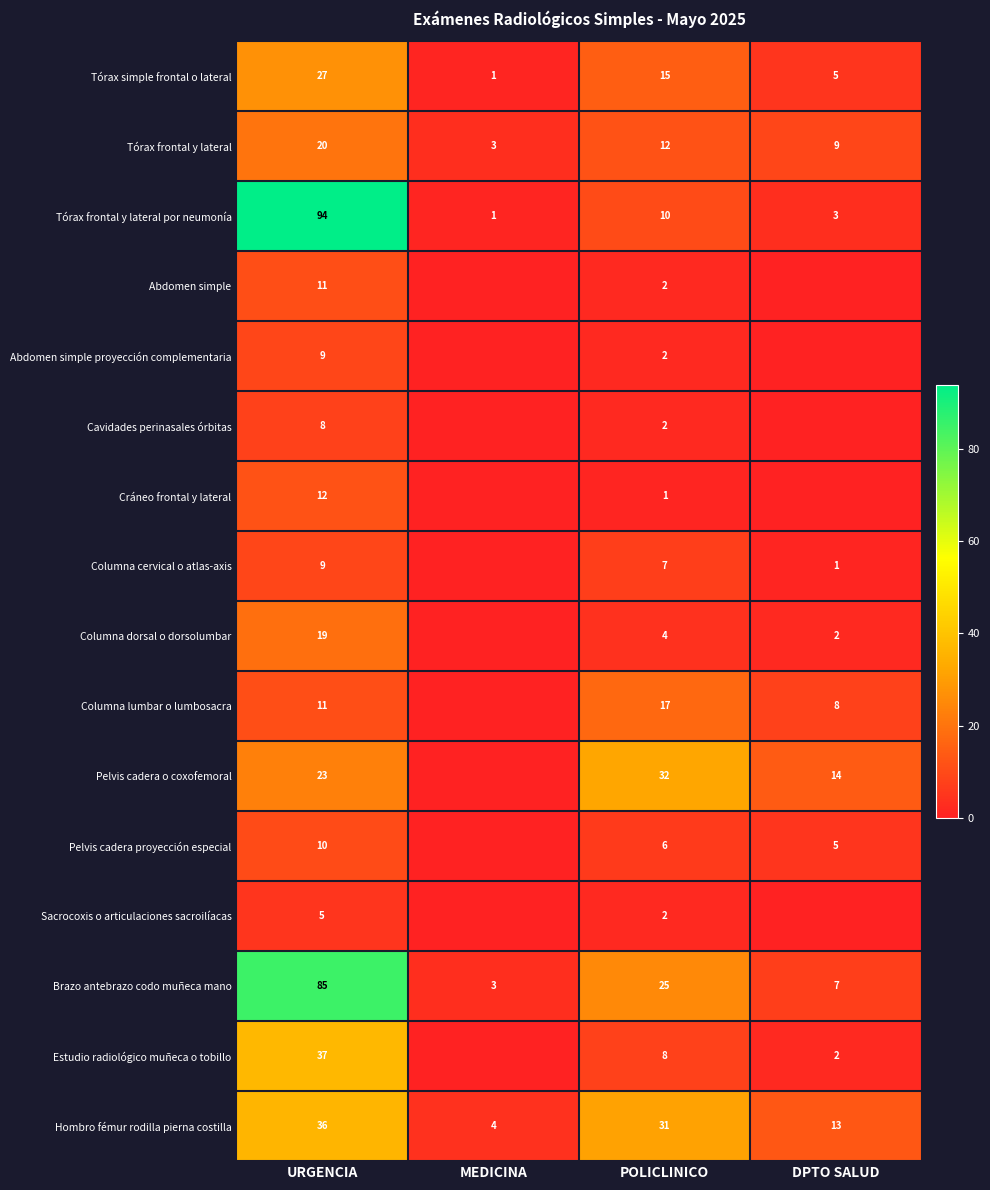

At which category is the sum across all series the highest?

URGENCIA